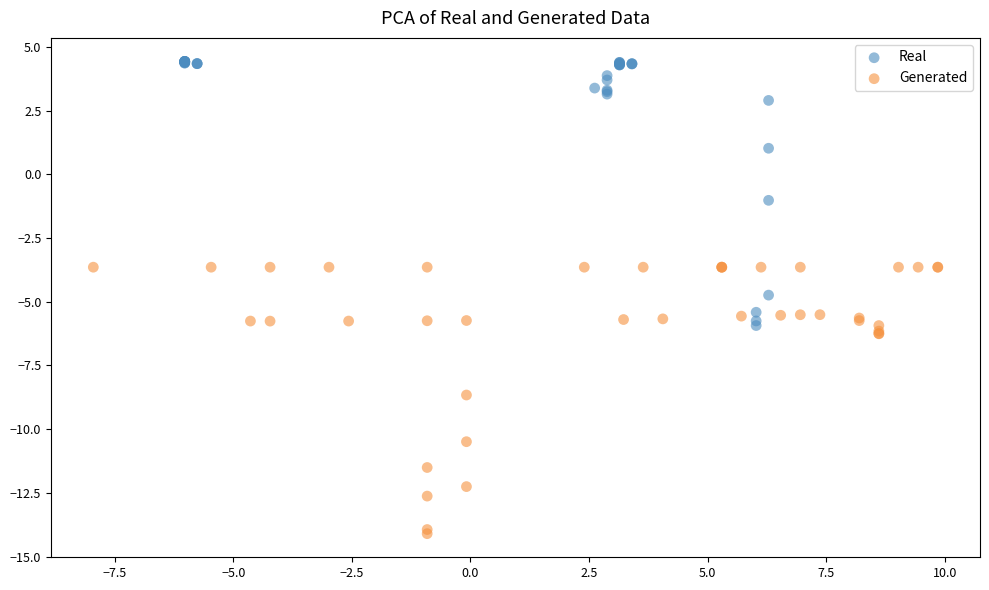

Which series contains the lowest Y value?

Generated